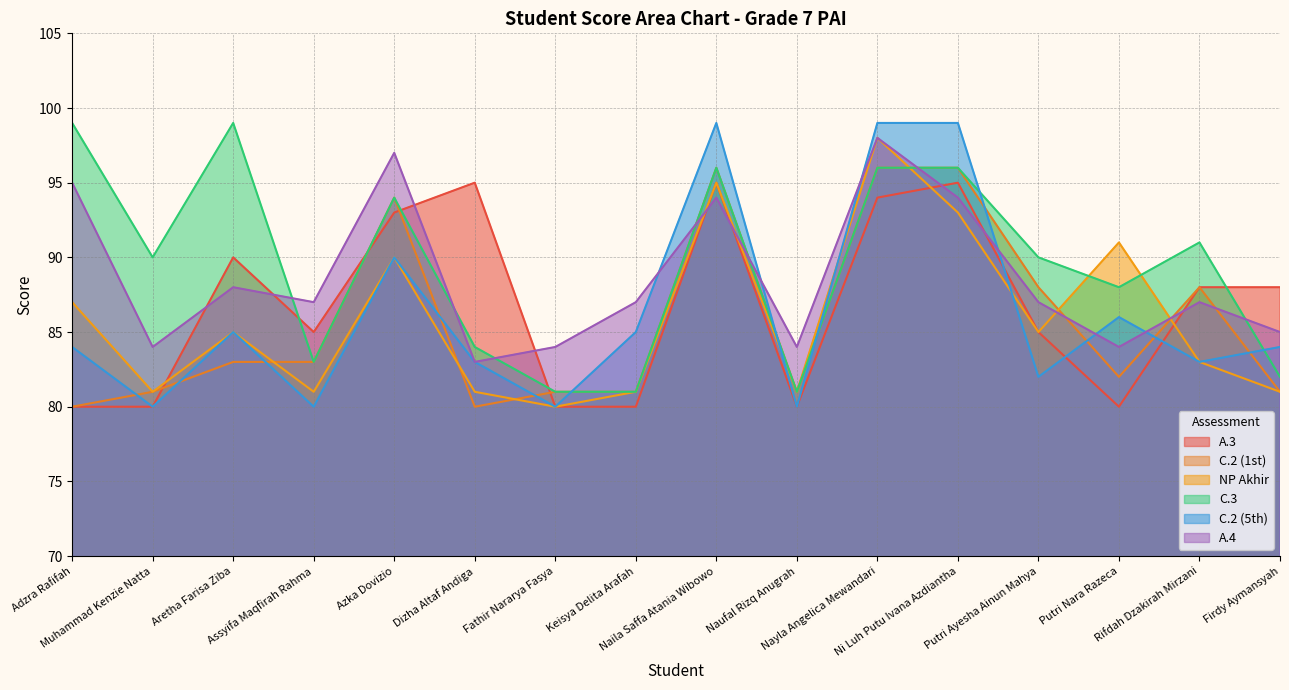

In C.2_1, how many points are lower than both neighbors (excluding endpoints)?

3